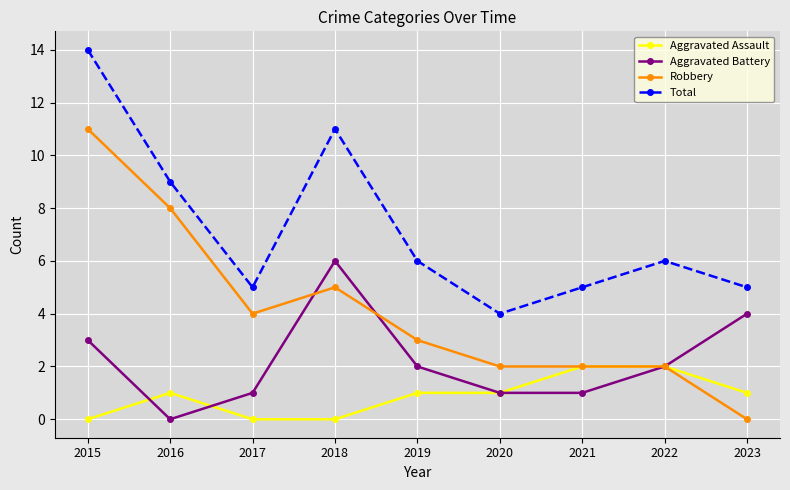

What is the sum of all Aggravated Assault values?

8